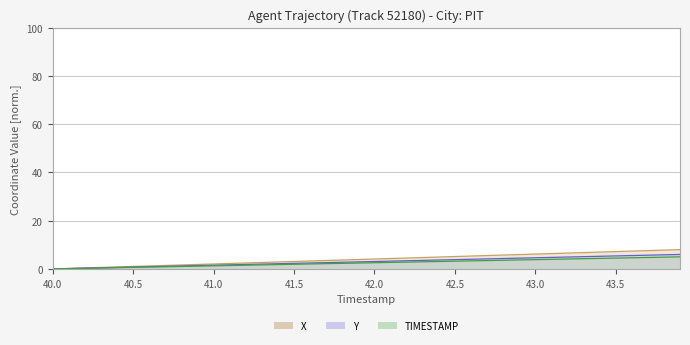

The value of Y at 31 is 8.6. True or false?

False